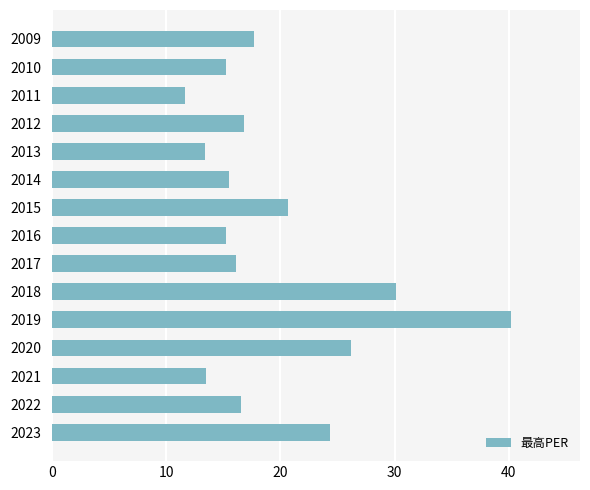

What is the greatest value displayed?

40.2